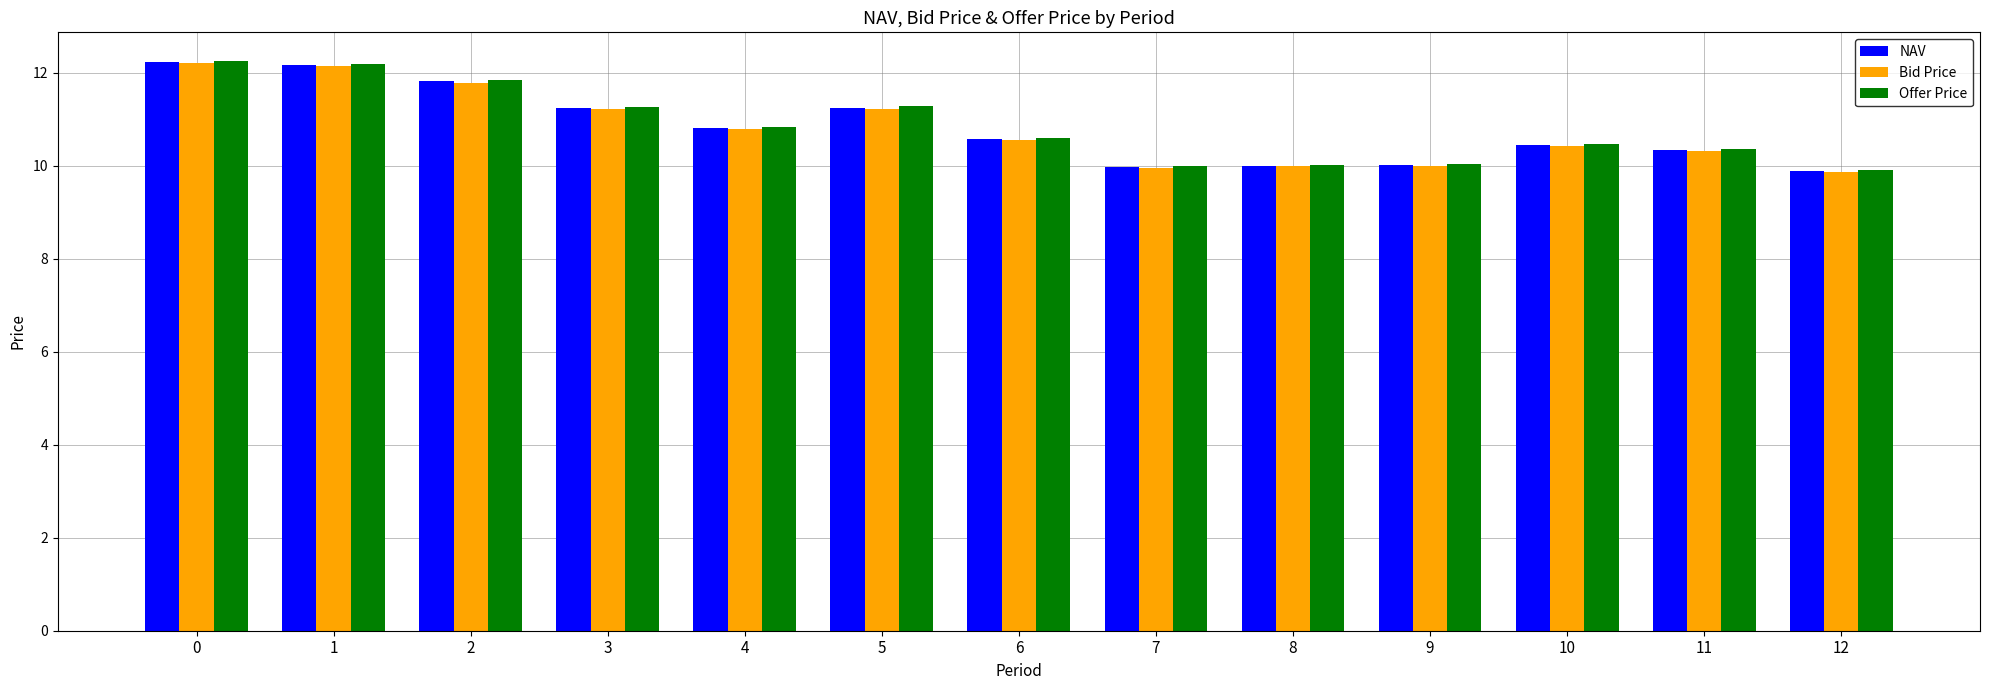

What is the approximate value of Offer Price at 2?

11.8